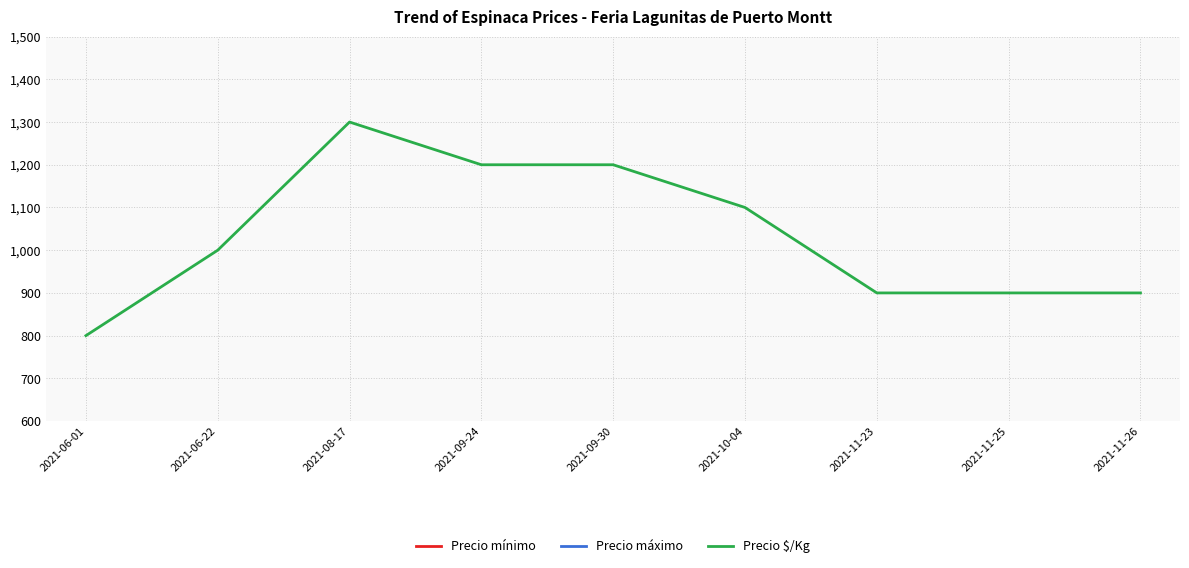

True or false: Precio máximo has a value of 8000 at 2021-06-01.

True